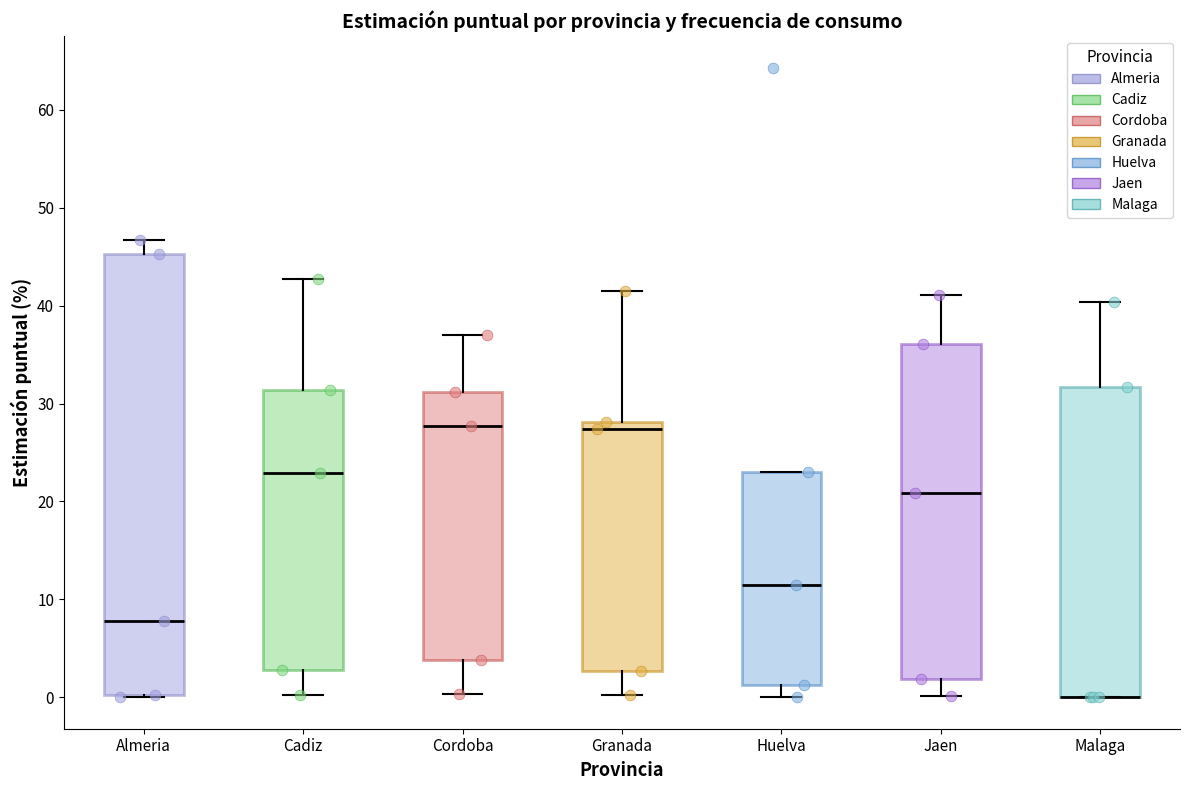

Reading left to right, read every box against the y-axis: the position of its median line, the range the box covers, and the ends of its whiskers. The values are not printed on the chart, so give them approximately, as read against the axis.

Almeria: median 8, box 0 to 45, whiskers 0 to 47
Cadiz: median 23, box 3 to 31, whiskers 0 to 43
Cordoba: median 28, box 4 to 31, whiskers 0 to 37
Granada: median 27, box 3 to 28, whiskers 0 to 42
Huelva: median 11, box 1 to 23, whiskers 0 to 23
Jaen: median 21, box 2 to 36, whiskers 0 to 41
Malaga: median 0 (drawn on the box's lower edge), box 0 to 32, whiskers 0 to 40